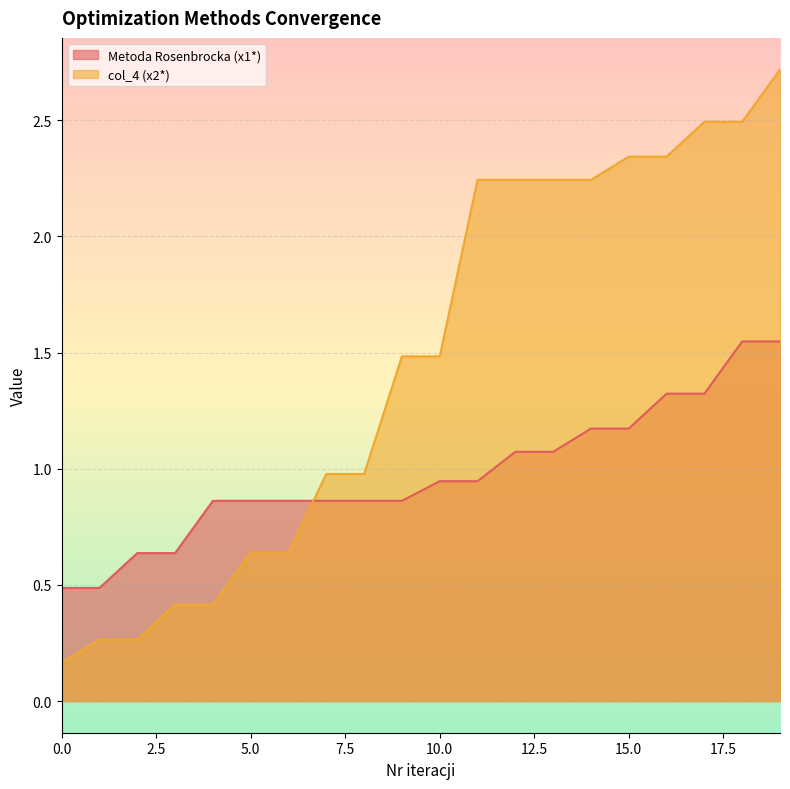

Between 3 and 9, which is larger?

9